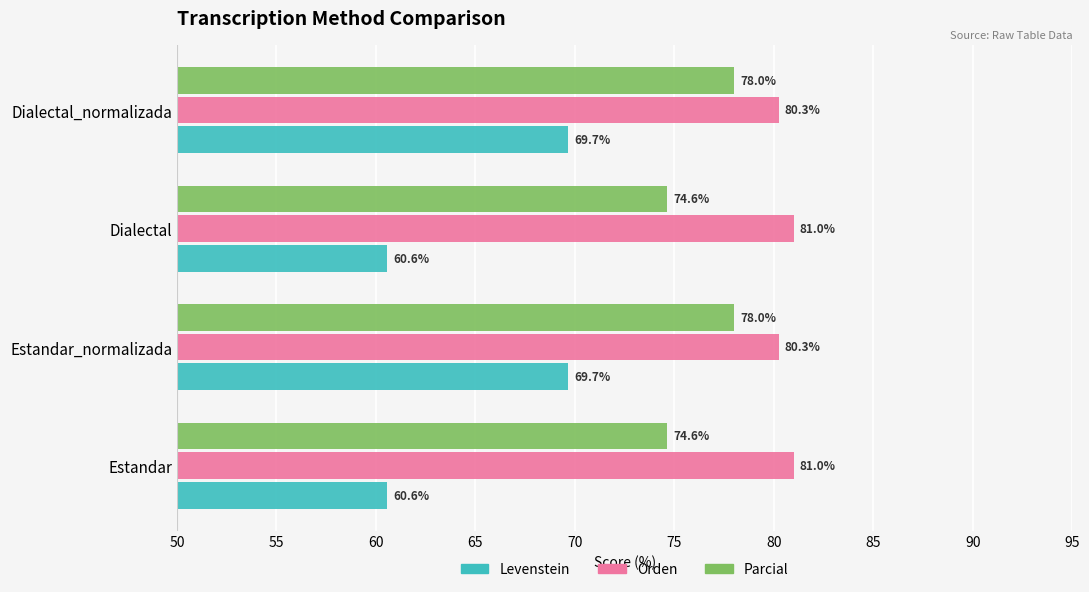

Rank the series at Estandar_normalizada from lowest to highest value.

Levenstein, Parcial, Orden